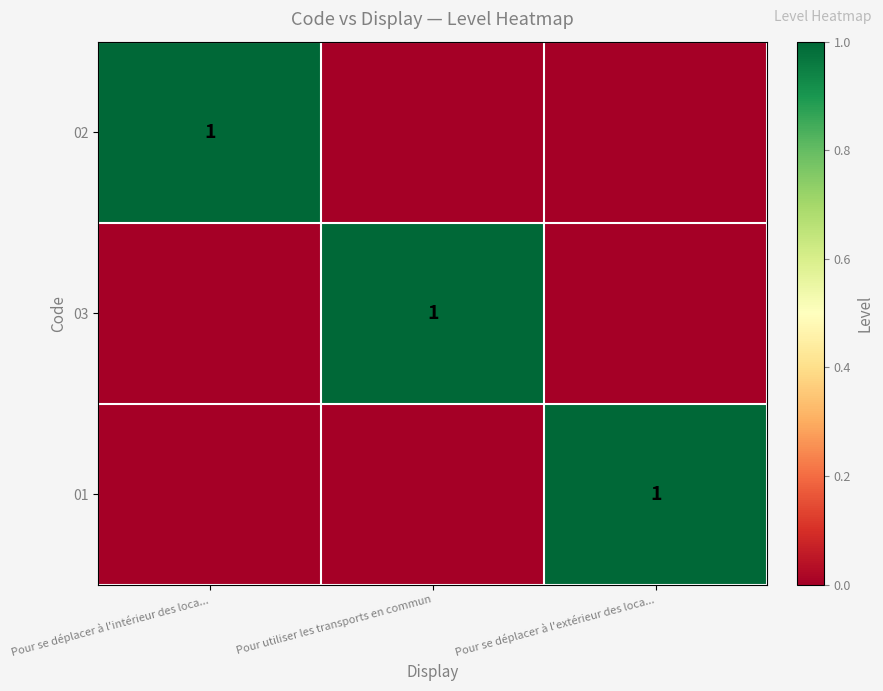

At which category does the chart reach its minimum across all series?

Pour utiliser les transports en commun